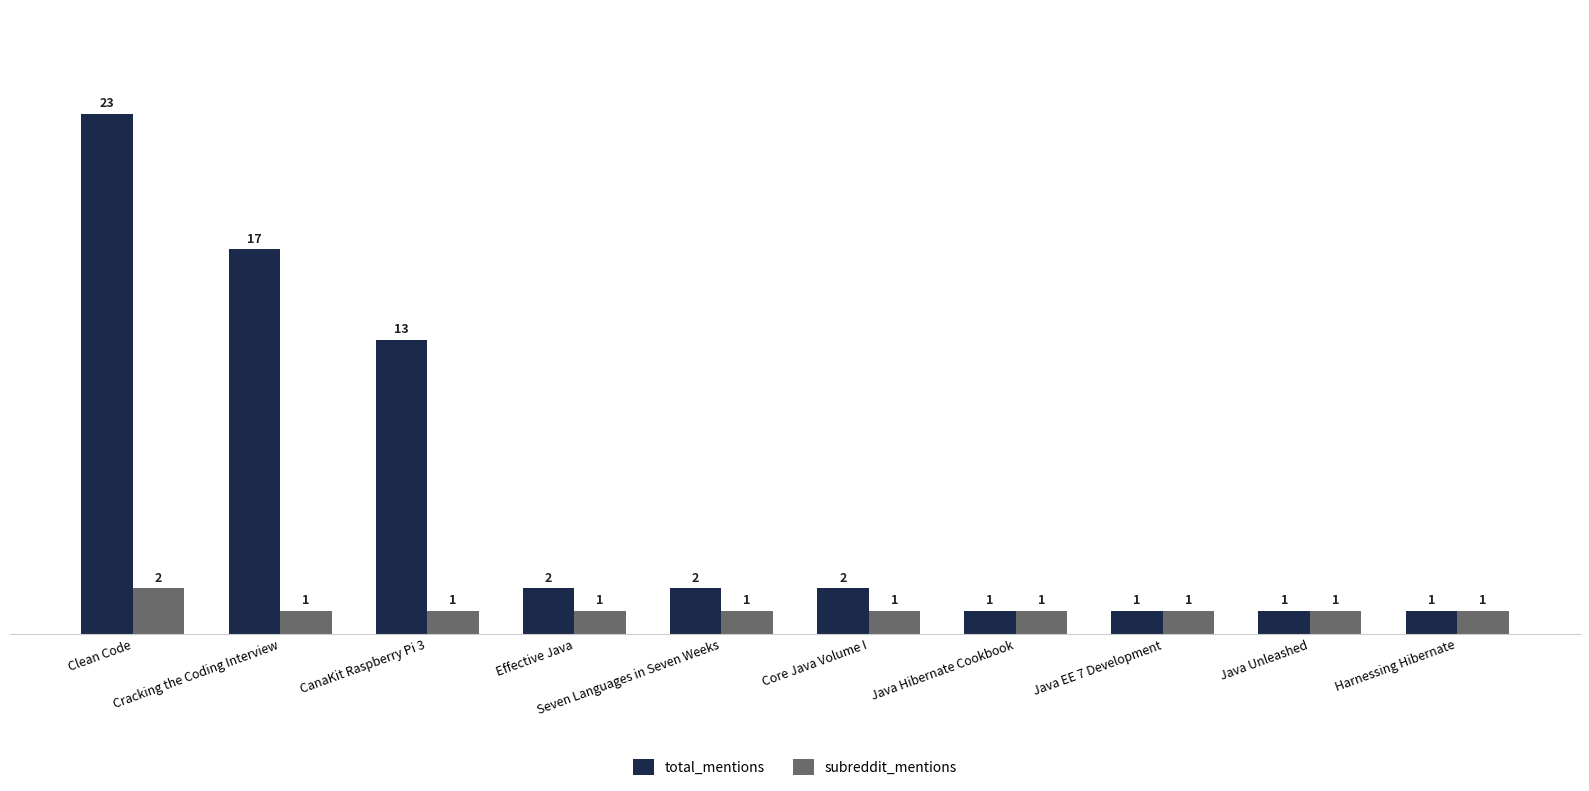

List the series in order of their peak value, lowest first.

subreddit_mentions, total_mentions